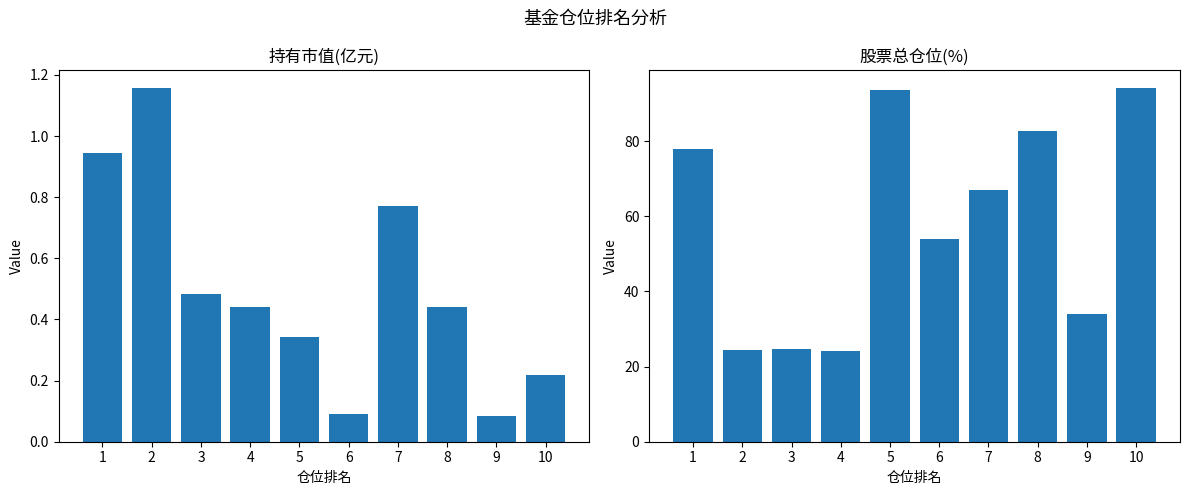

What is the value of the 股票总仓位 bar at the 1st from the left?

78.1